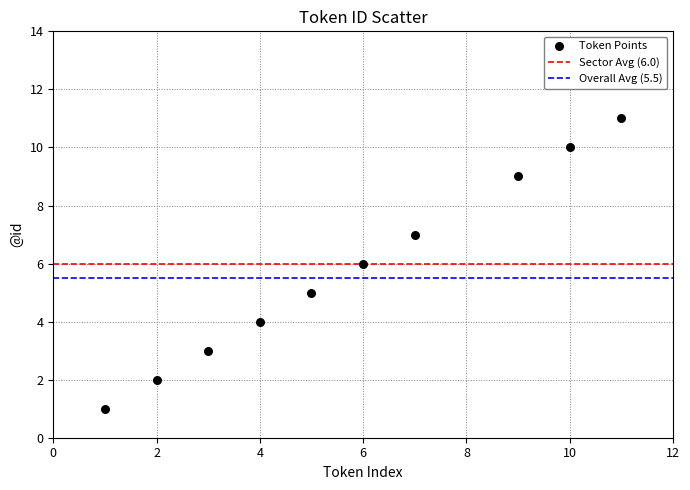

What is the average Y value?

6